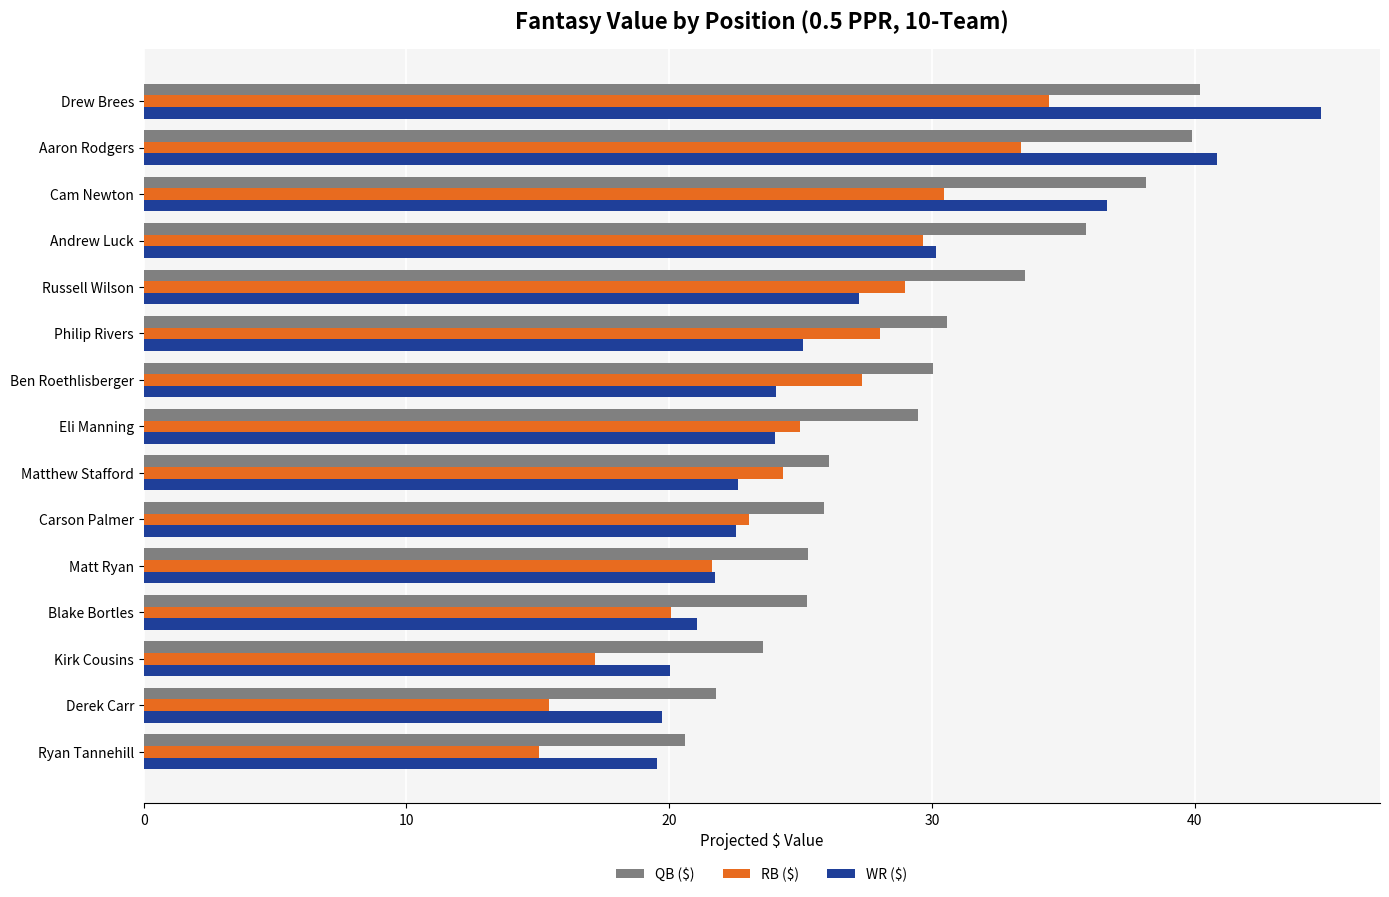

What are all the series names shown in the legend?

QB ($), RB ($), WR ($)